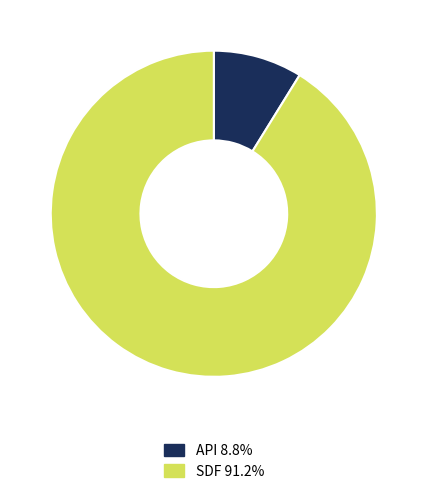

Is the sum of API 8.8% and SDF 91.2% greater than half?

Yes